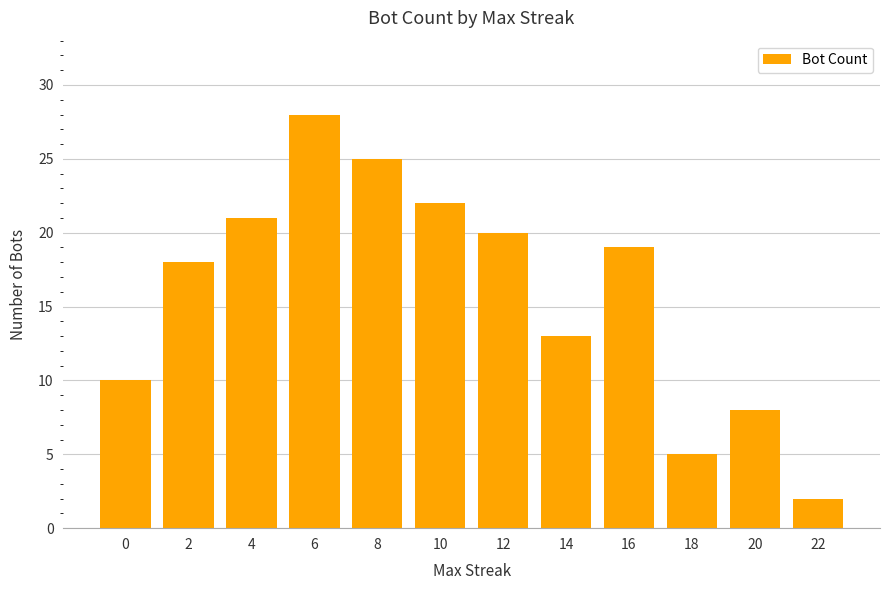

At which label does the data first exceed 19?

4